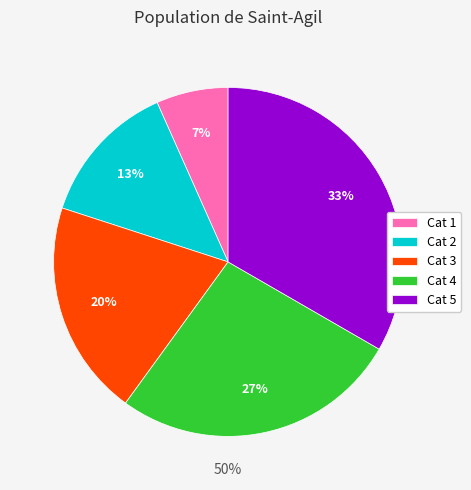

To the nearest percent, what portion does Cat 2 represent?

13%